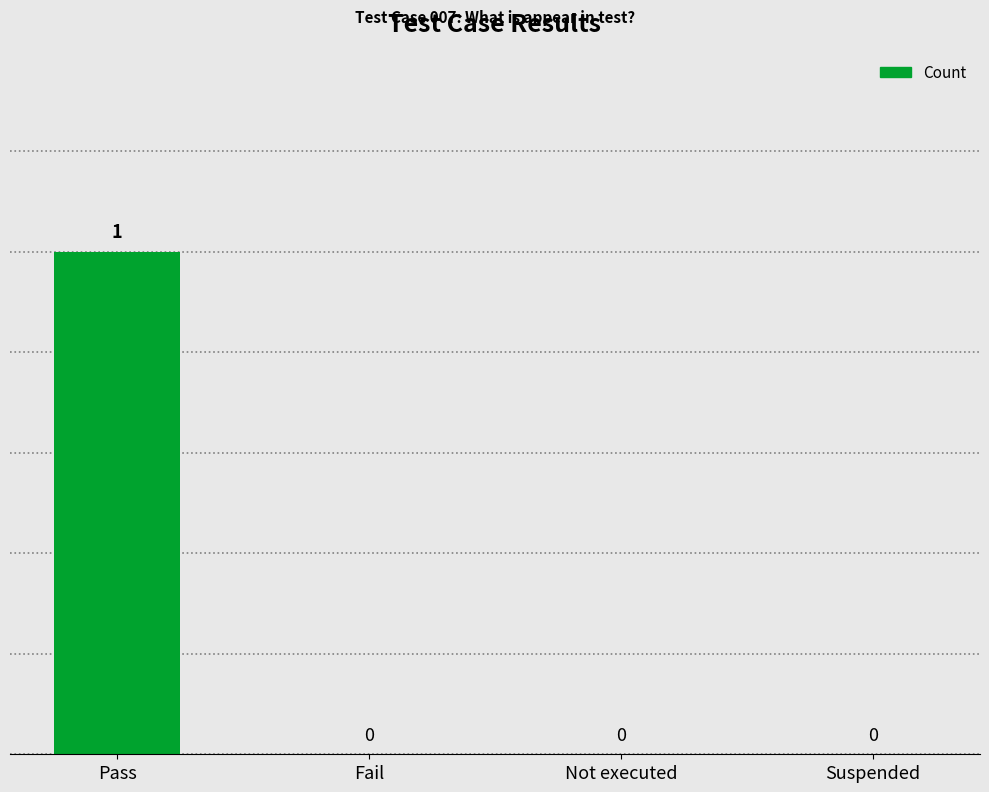

Which category has the highest value across all series?

Pass